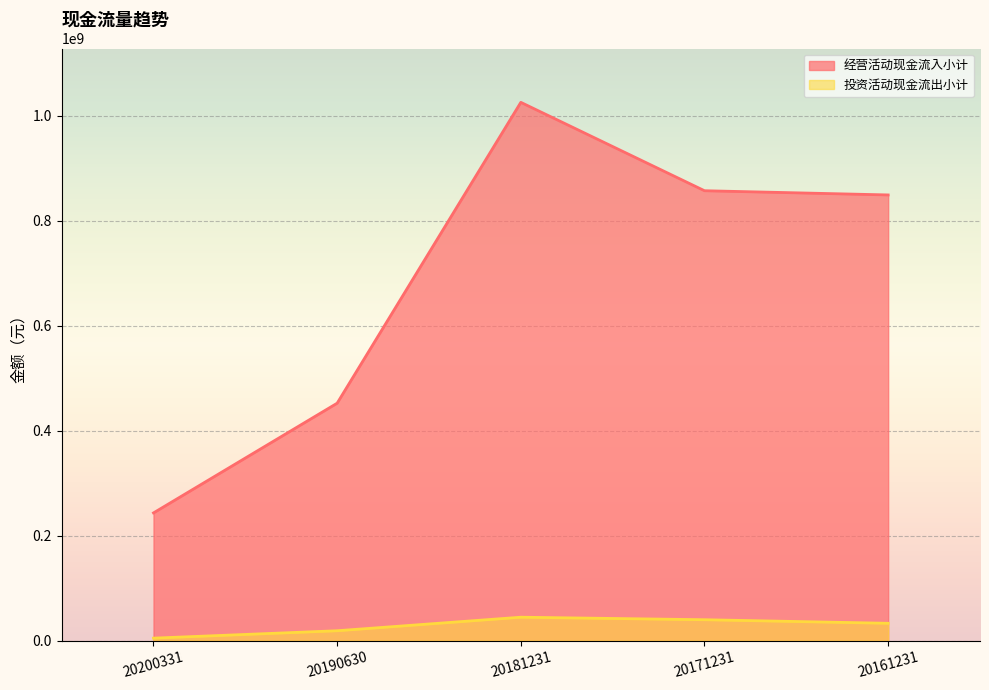

Which series changed the most between 20171231 and 20161231?

经营活动现金流入小计